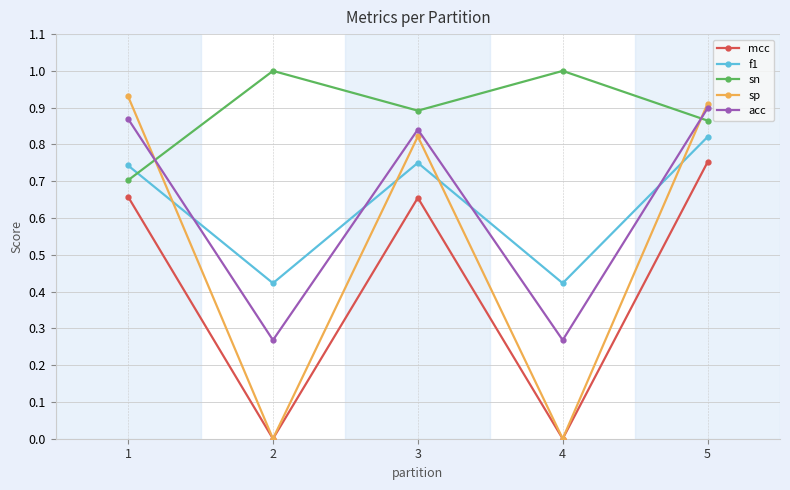

How many lines are shown in the chart?

5